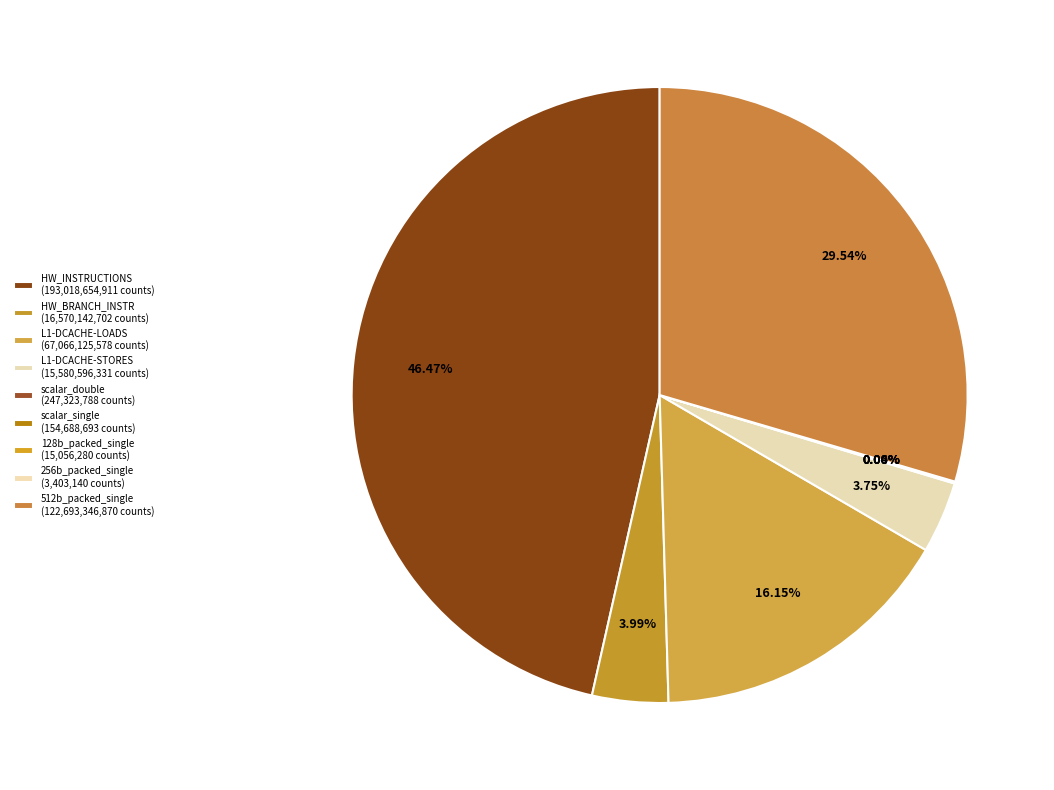

How many slices are in this pie chart?

9